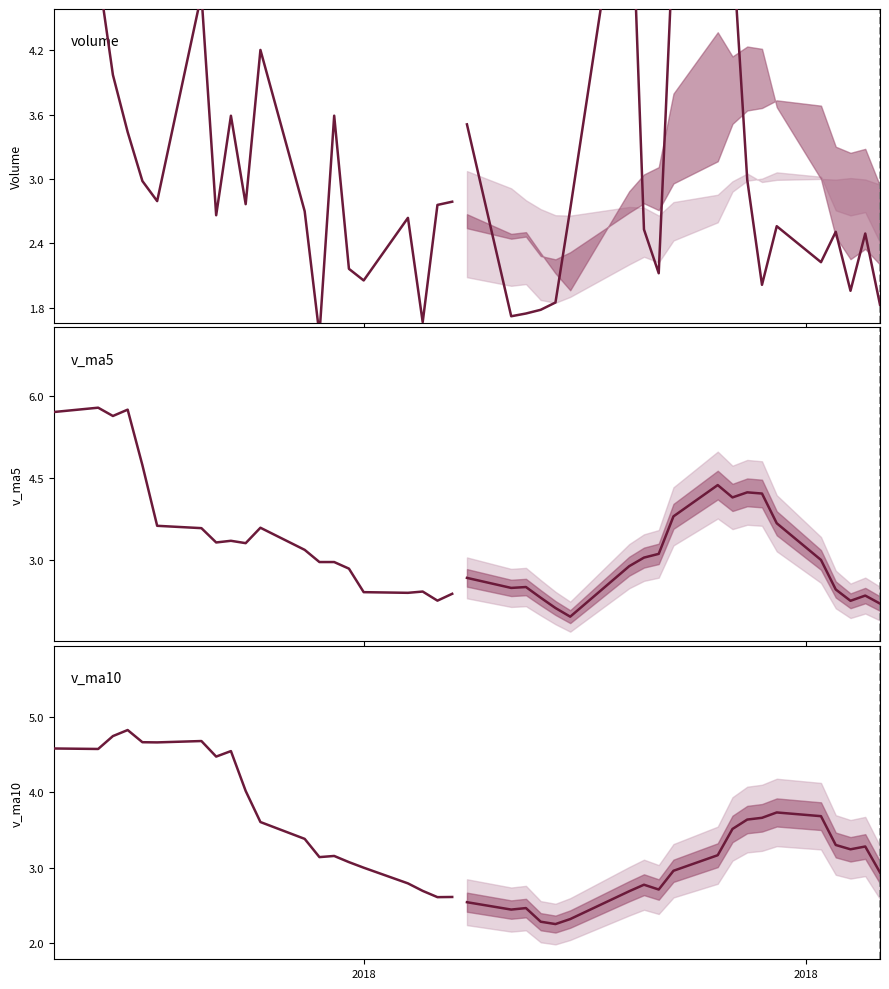

Is the value of v_ma5 at 16 greater than the value of volume at 17?

Yes